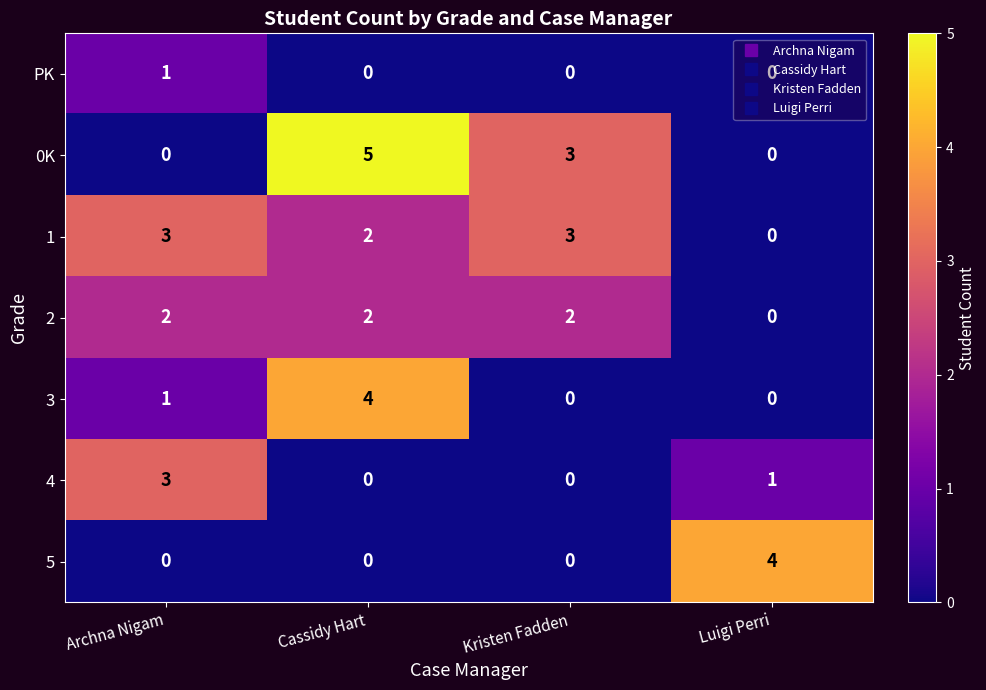

Is the value of 0K at Archna Nigam greater than the value of PK at Archna Nigam?

No